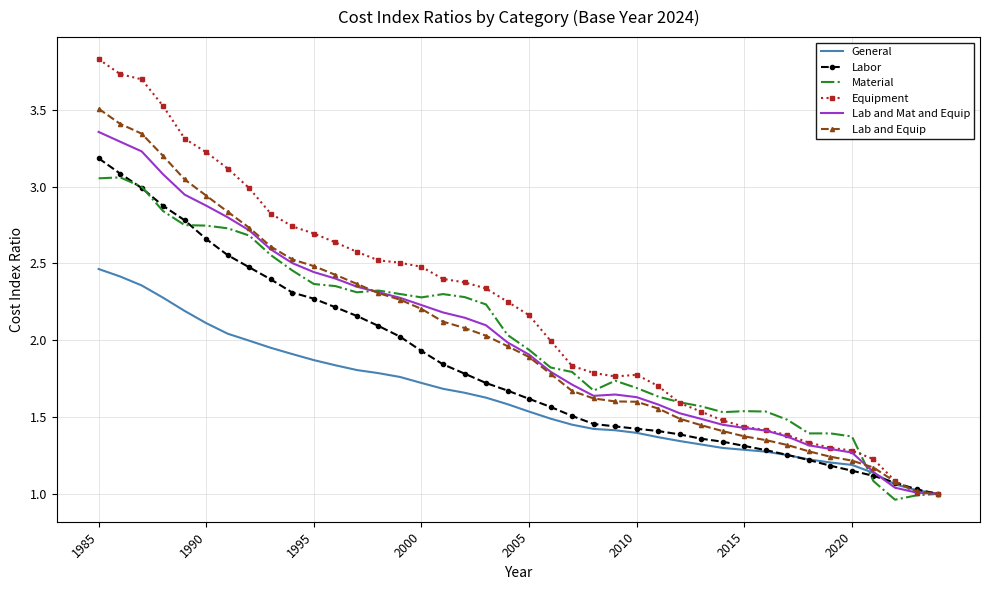

What is the highest value of the Lab and Equip series?

3.5